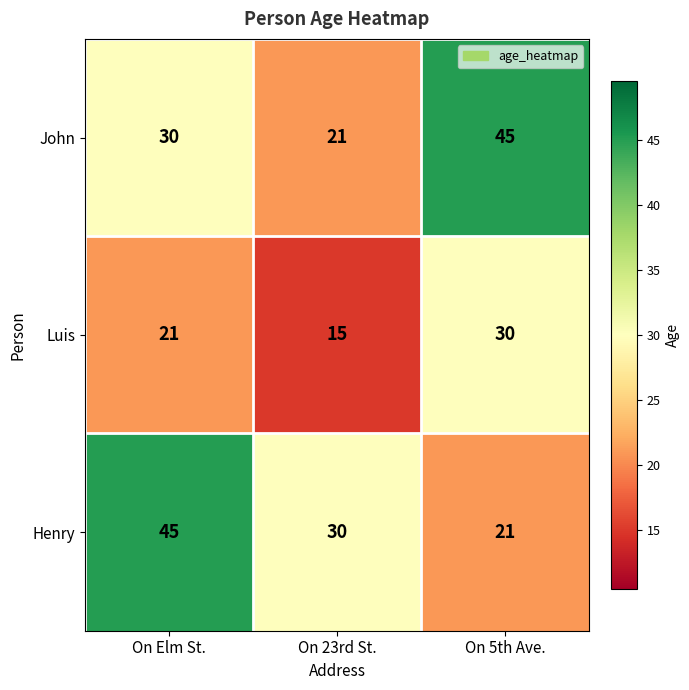

What is the average value of the John series?

32